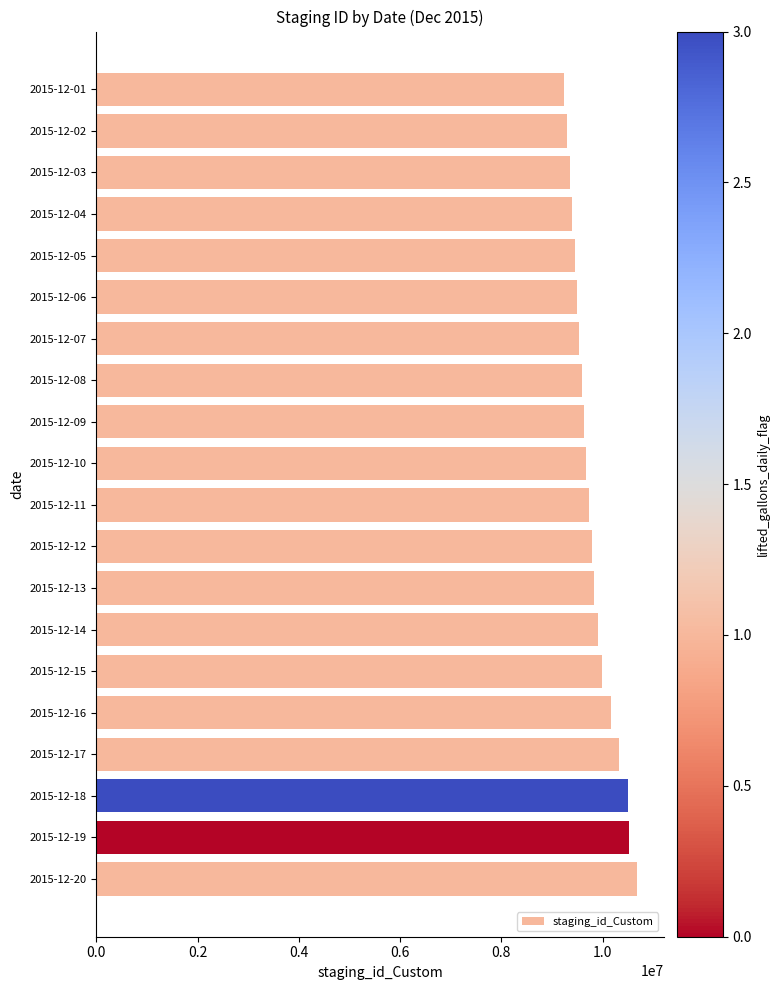

What is the value of the 5th bar from the top?

9451712